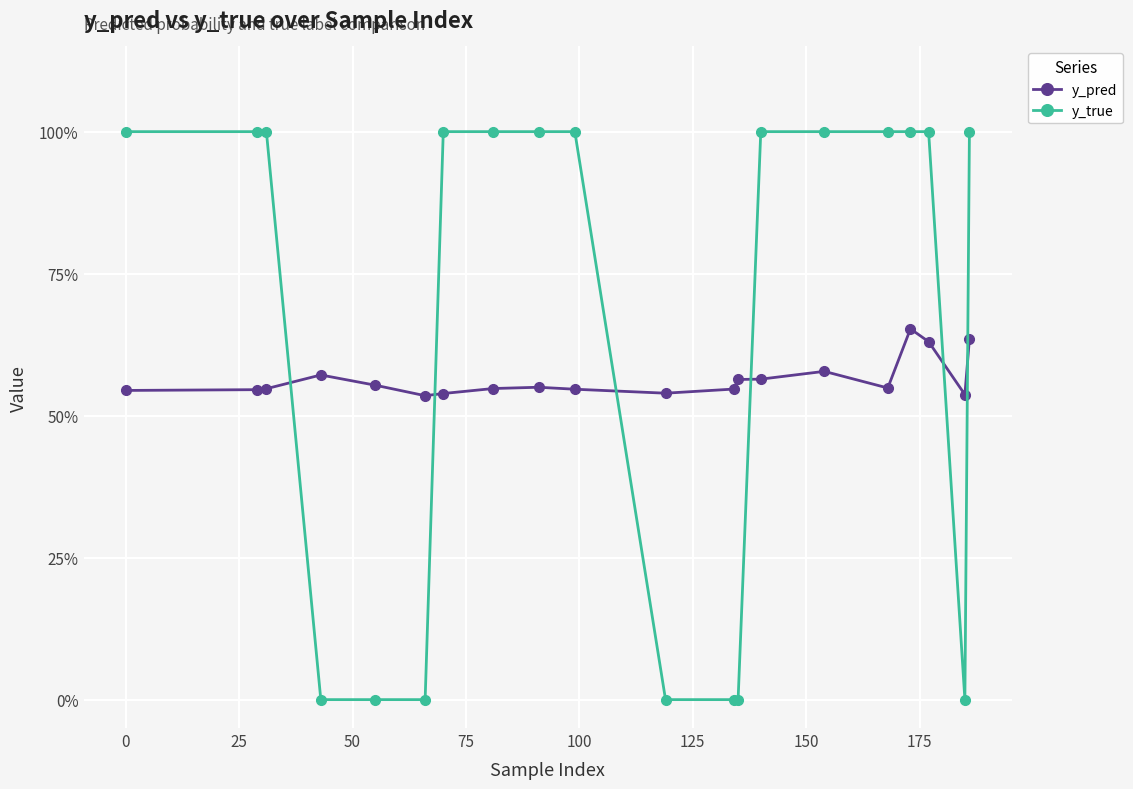

Does the chart have visible grid lines?

Yes